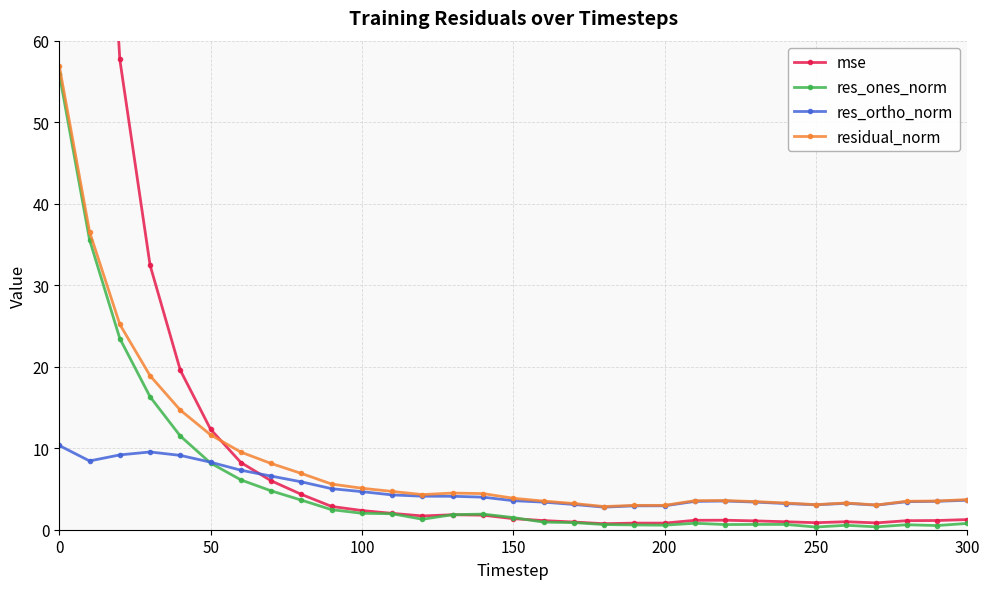

True or false: res_ortho_norm has more than 0 interior local peaks.

True